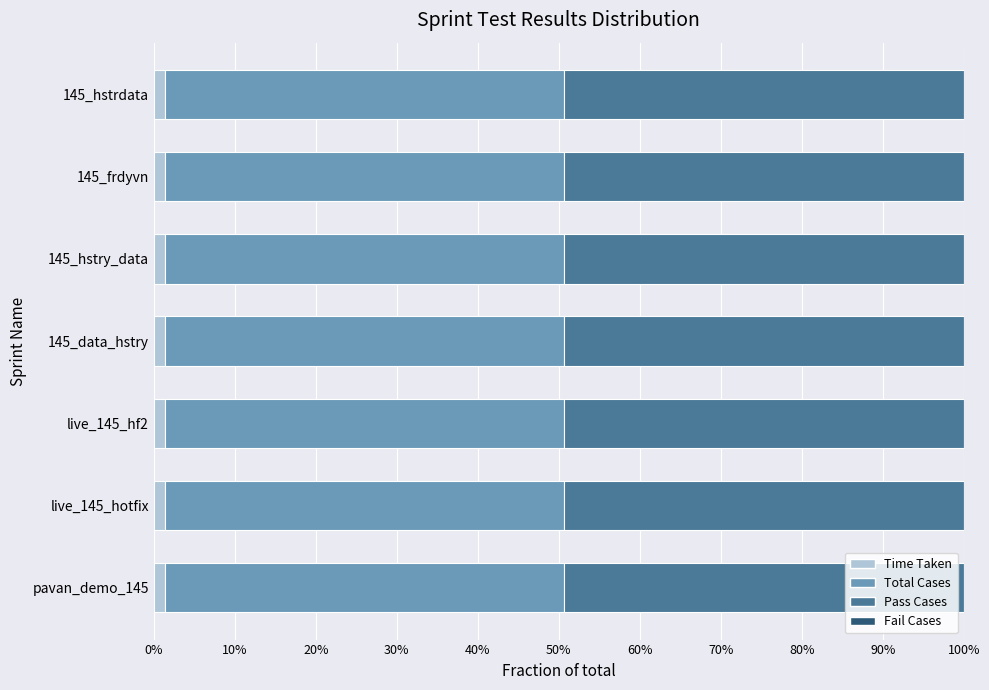

What are all the series names shown in the legend?

Time Taken, Total Cases, Pass Cases, Fail Cases